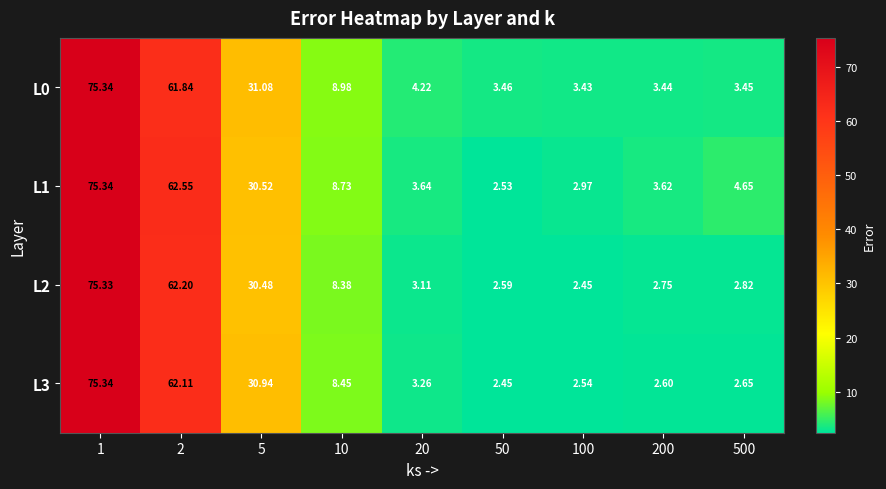

Is the value of L2 at 100 greater than the value of L3 at 500?

No